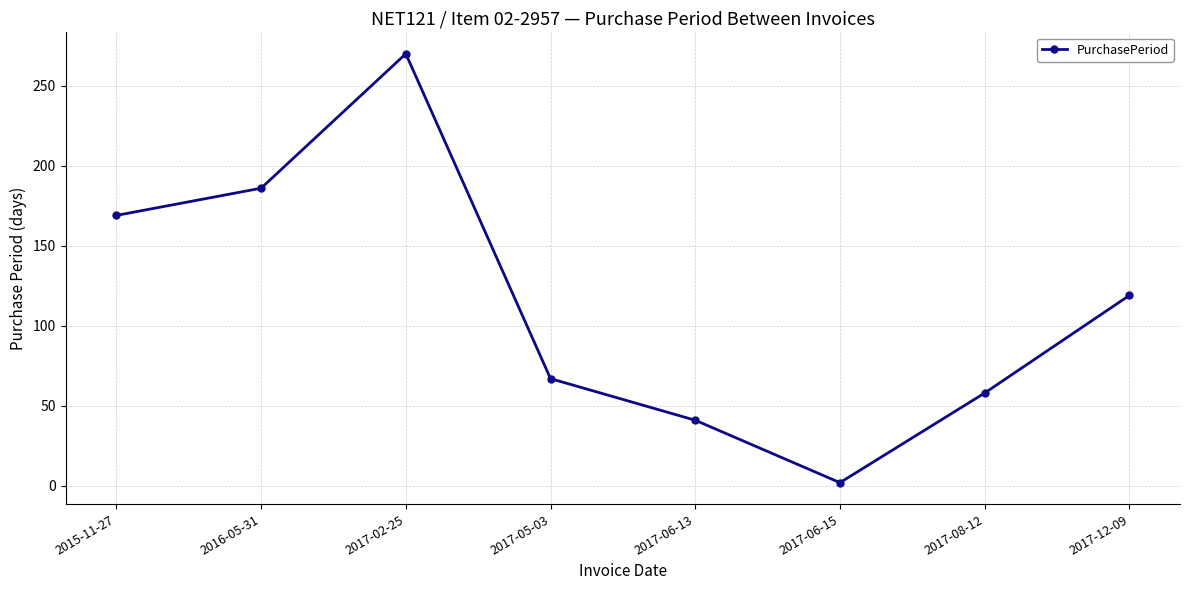

Does the chart display data point markers on the line(s)?

Yes